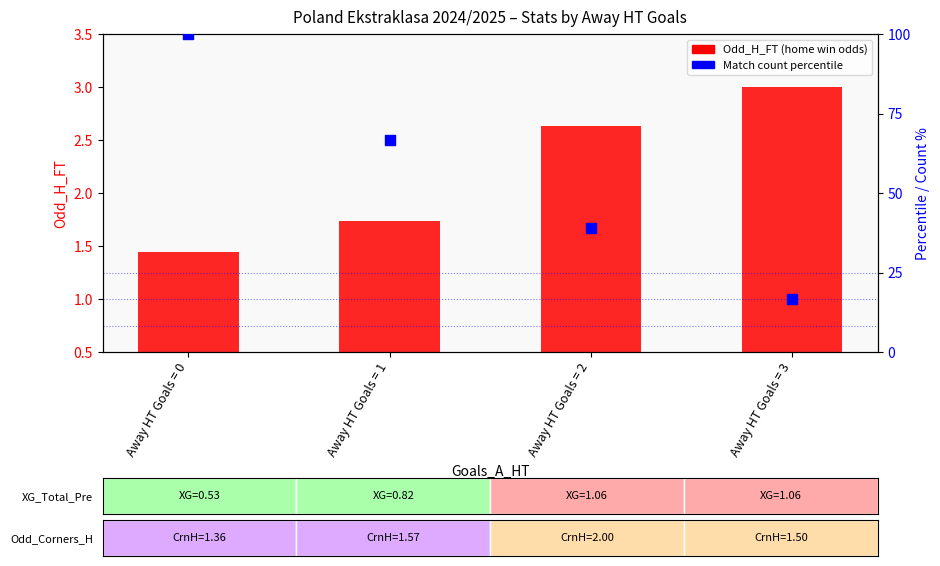

What are all the series names shown in the legend?

Odd_H_FT (home win odds), Match count % (percentile)